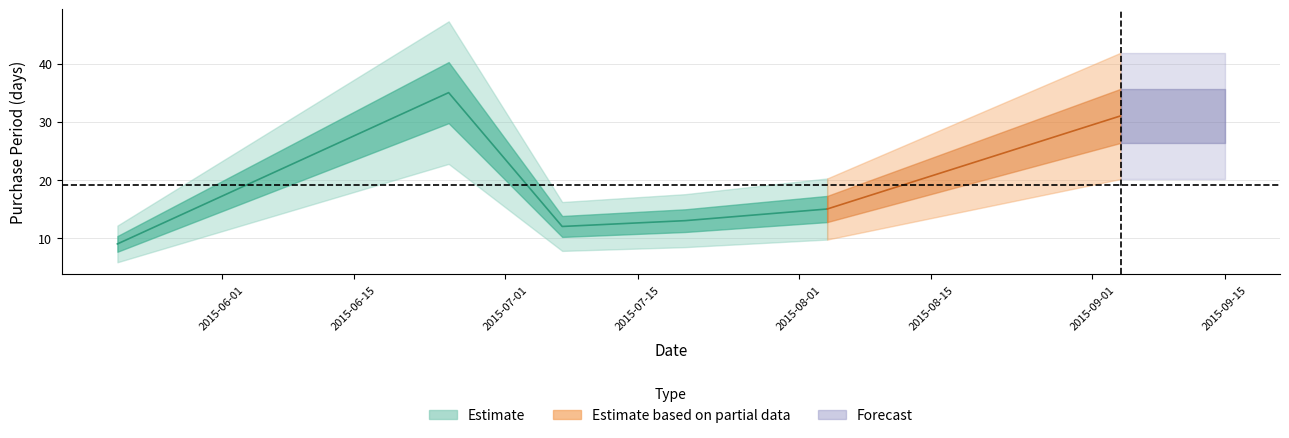

Which category has the highest value across all series?

2015-06-25